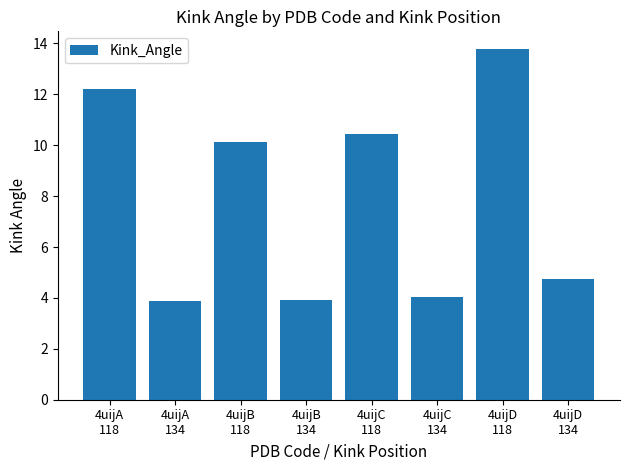

What is the value of the 1st bar from the left?

12.2